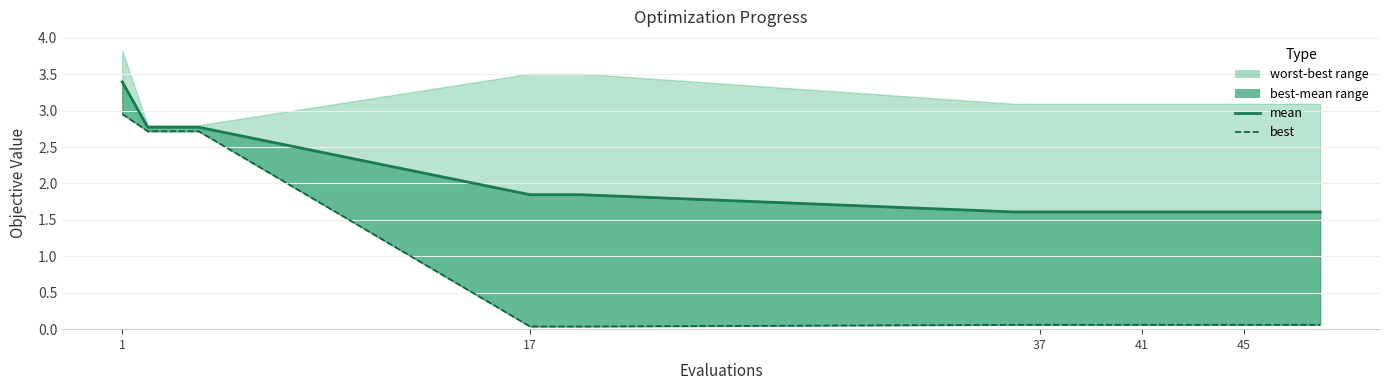

True or false: best has more than 2 interior local peaks.

False